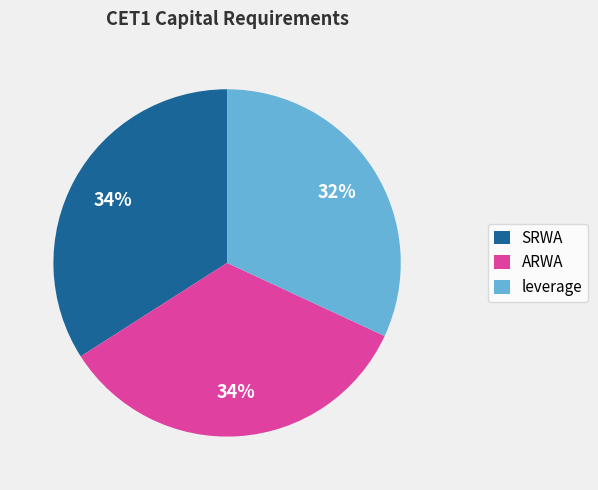

How many segments does this pie chart have?

3